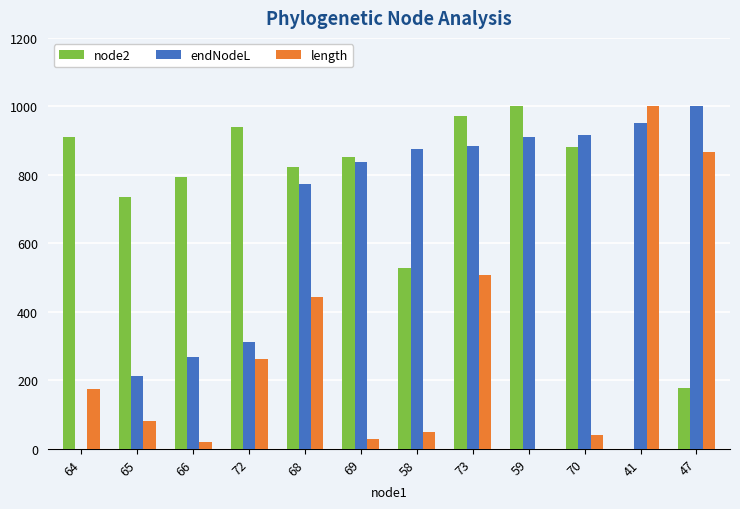

Does the chart contain stacked bars?

No